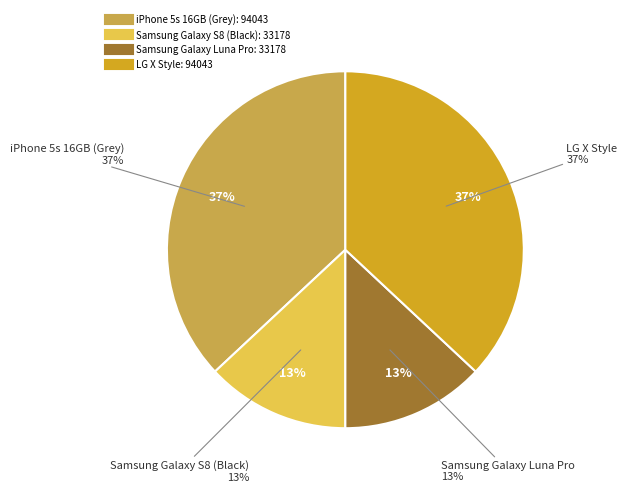

What percentage is the Samsung Galaxy S8 (Black) slice, to the nearest percent?

13%